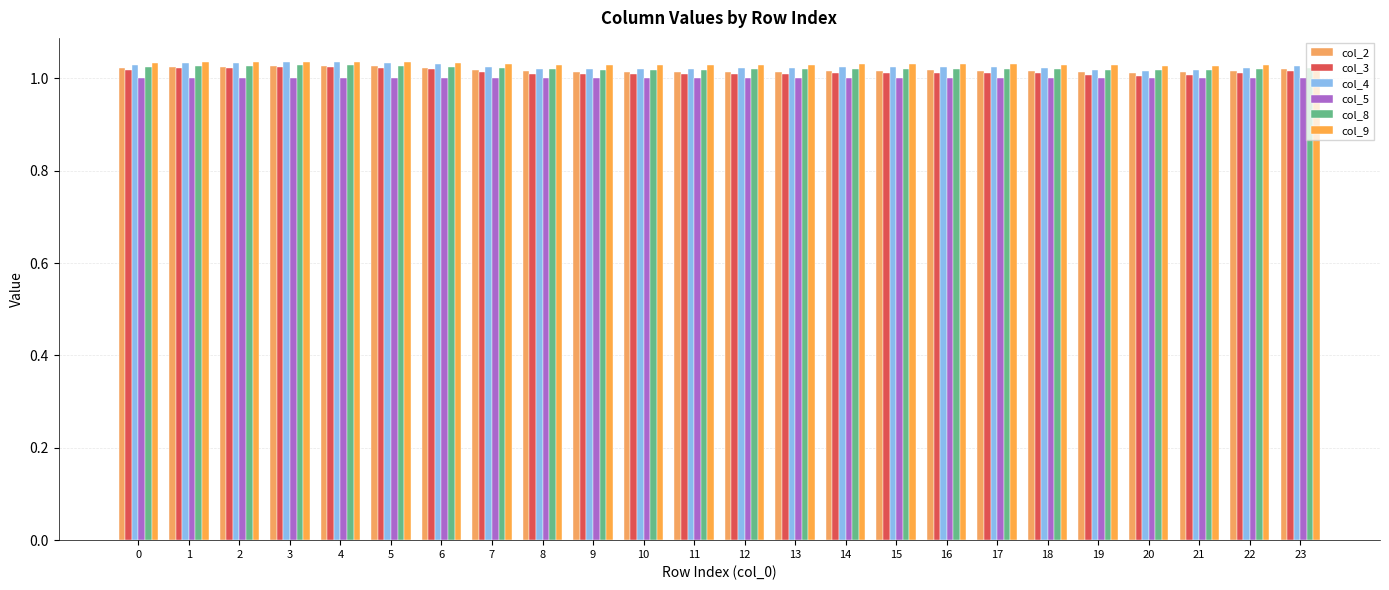

The value of col_4 at 4 is 0.2. True or false?

False